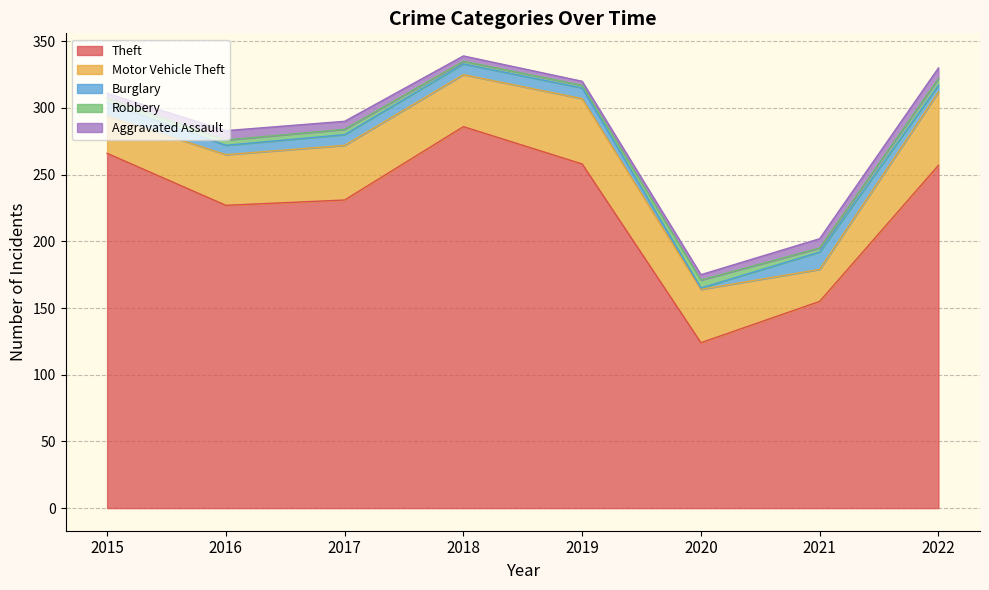

Where is the first local minimum for Motor Vehicle Theft?

2018